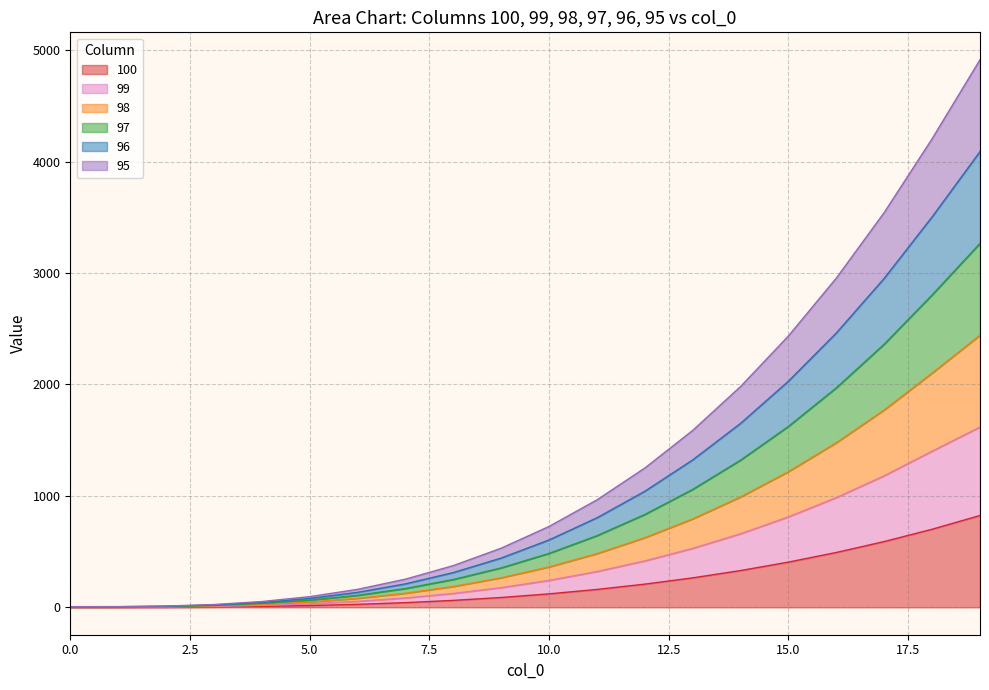

Which series has the largest range (max minus min)?

98